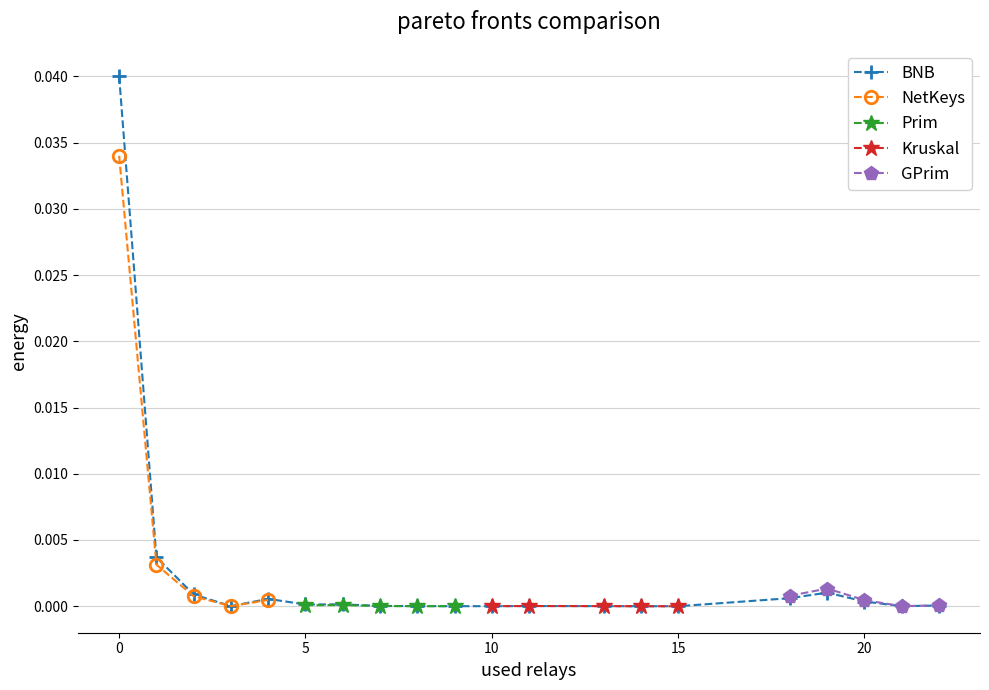

Does the chart have visible grid lines?

Yes